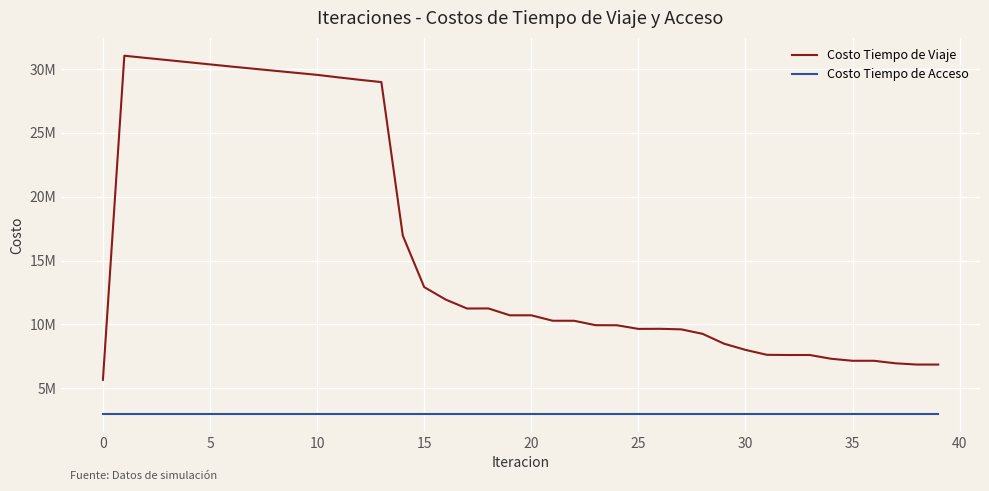

True or false: Costo Tiempo de Acceso has more than 1 points higher than both neighbors.

False